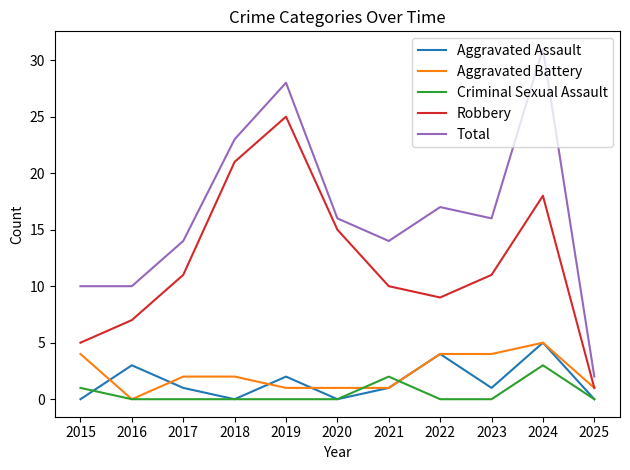

Reading right to left, transcribe all the data shown in this chart.

Aggravated Assault: 2025=0	2024=5	2023=1	2022=4	2021=1	2020=0	2019=2	2018=0	2017=1	2016=3	2015=0
Aggravated Battery: 2025=1	2024=5	2023=4	2022=4	2021=1	2020=1	2019=1	2018=2	2017=2	2016=0	2015=4
Criminal Sexual Assault: 2025=0	2024=3	2023=0	2022=0	2021=2	2020=0	2019=0	2018=0	2017=0	2016=0	2015=1
Robbery: 2025=1	2024=18	2023=11	2022=9	2021=10	2020=15	2019=25	2018=21	2017=11	2016=7	2015=5
Total: 2025=2	2024=31	2023=16	2022=17	2021=14	2020=16	2019=28	2018=23	2017=14	2016=10	2015=10